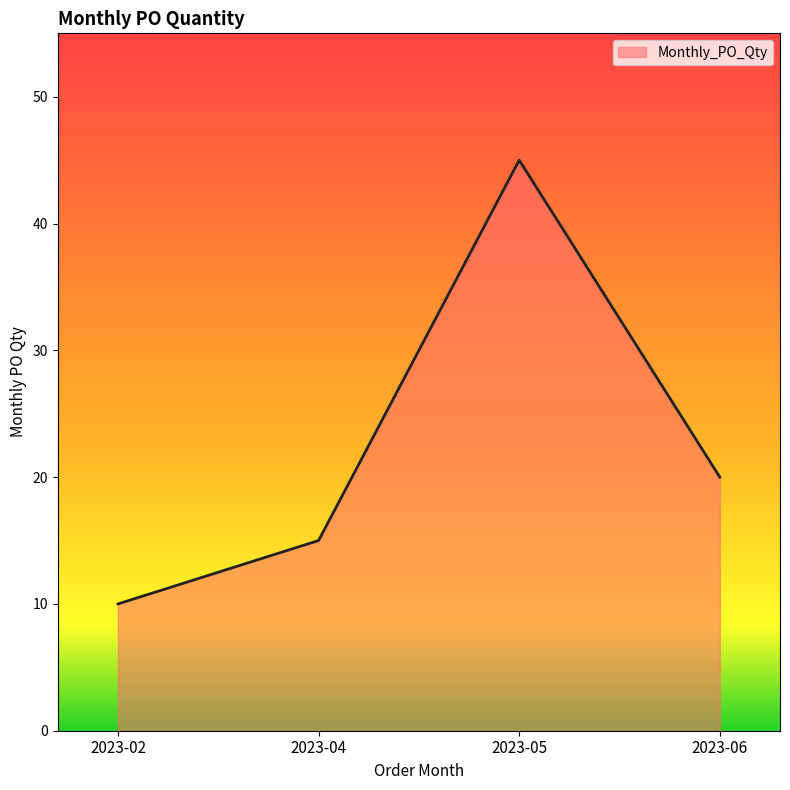

Which has a higher value, 2023-02 or 2023-04?

2023-04